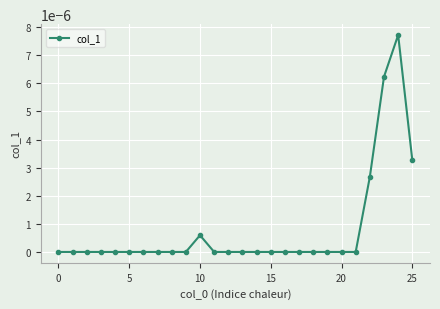

True or false: the data has more than 1 interior local peaks.

True